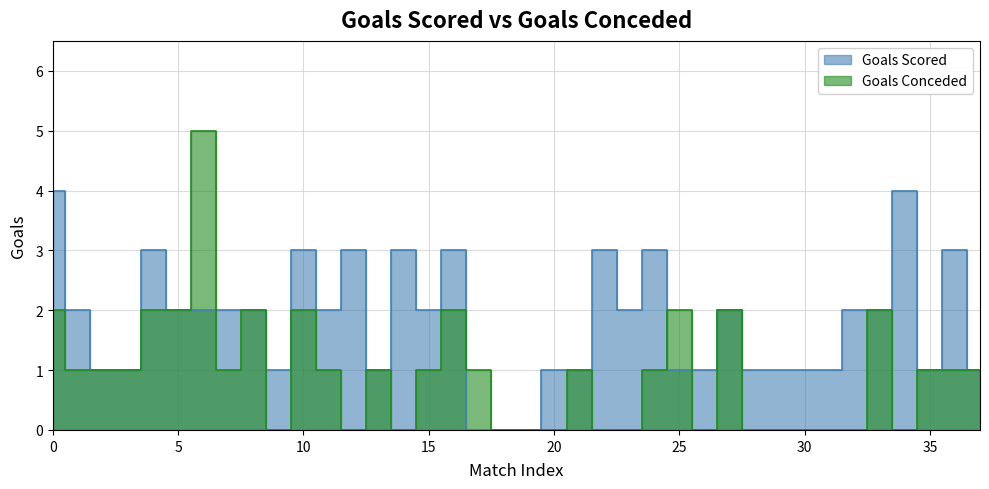

Reading left to right, what are all the values shown in this chart?

Goals Scored: 4	2	1	1	3	2	2	2	2	1	3	2	3	1	3	2	3	0	0	0	1	1	3	2	3	1	1	2	1	1	1	1	2	2	4	1	3	1
Goals Conceded: 2	1	1	1	2	2	5	1	2	0	2	1	0	1	0	1	2	1	0	0	0	1	0	0	1	2	0	2	0	0	0	0	0	2	0	1	1	1